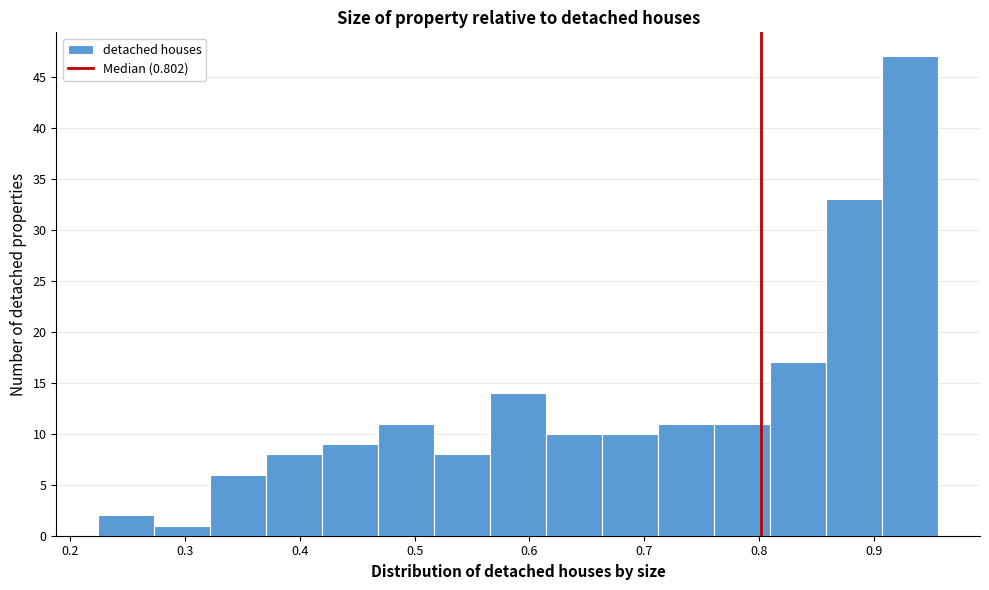

Which range on the x-axis has the tallest bar?

0.91 to 0.96